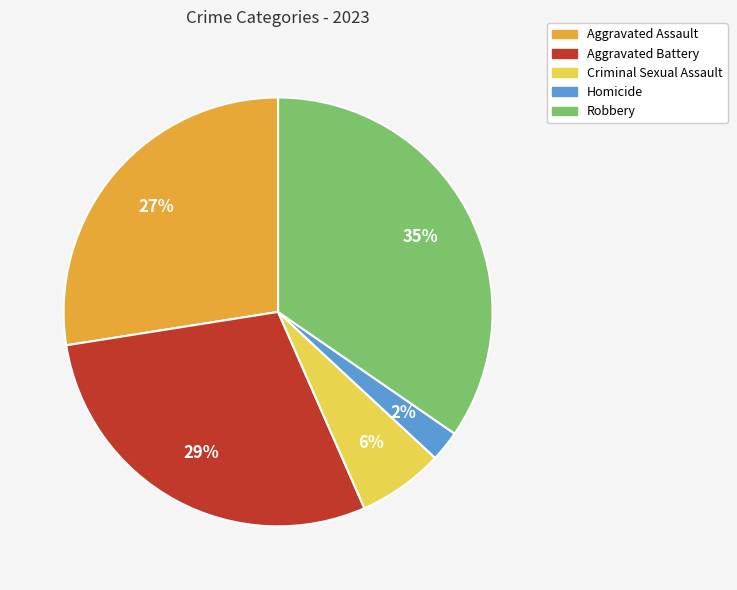

What percentage is the Robbery slice, to the nearest percent?

35%